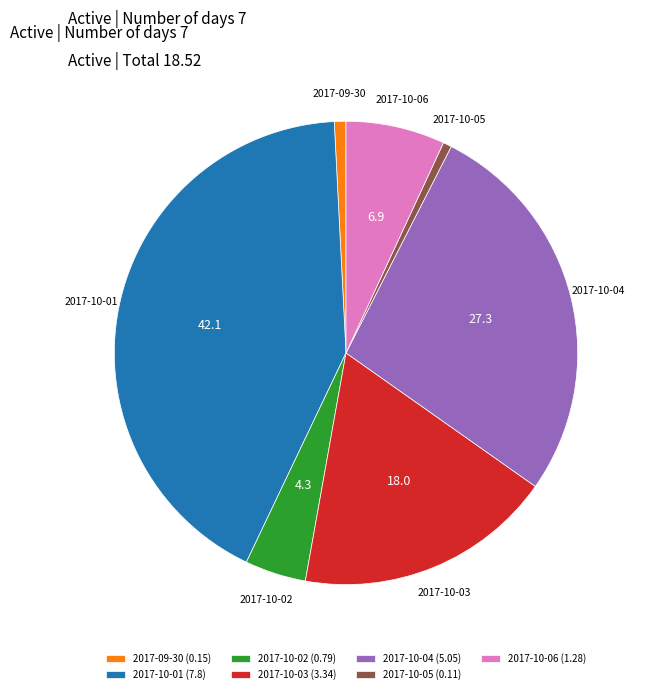

True or false: 2017-10-04 accounts for 27% of the total.

True